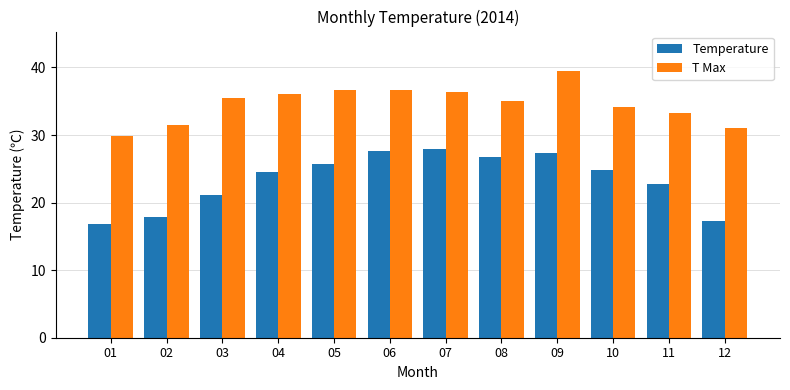

Which series changed the most between 04 and 12?

Temperature